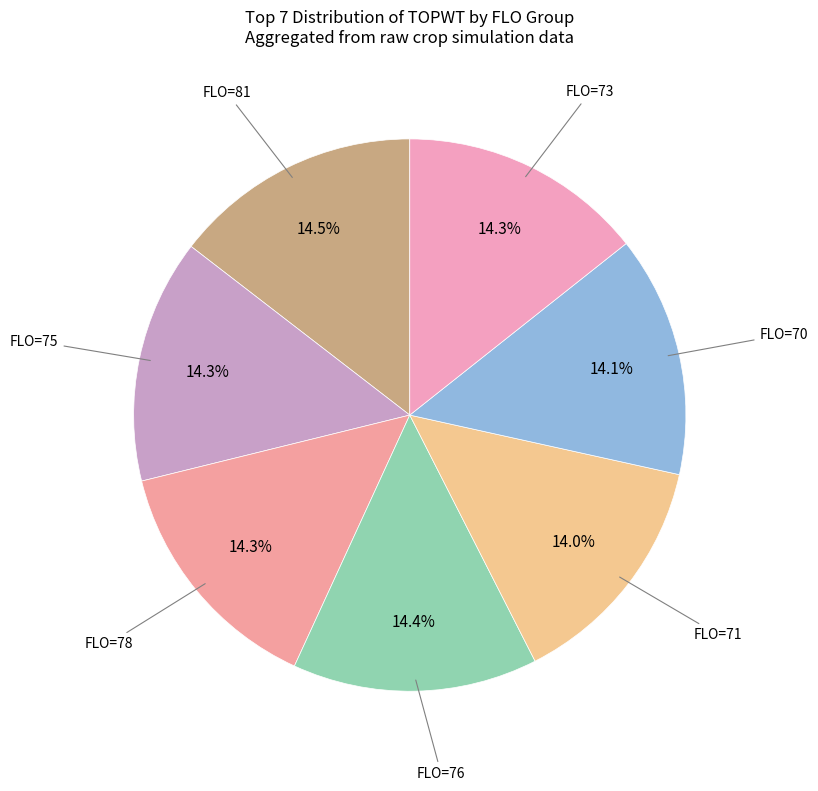

What portion of the pie excludes FLO=78?

85.7%